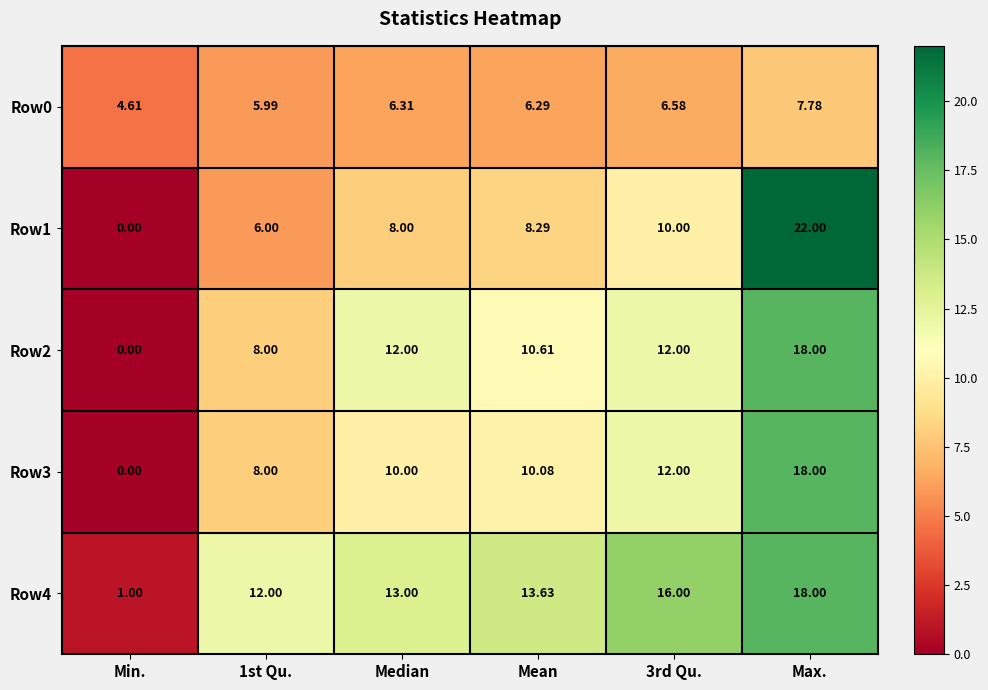

Is the value of Row2 at 3rd Qu. greater than the value of Row3 at Mean?

Yes